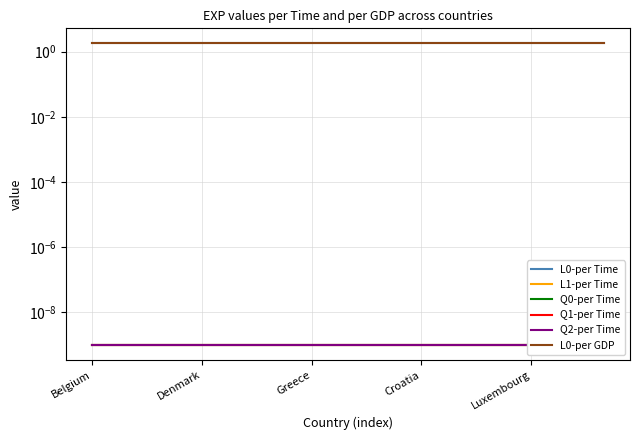

Is it true that L0-per GDP equals 1.1 at 5?

False